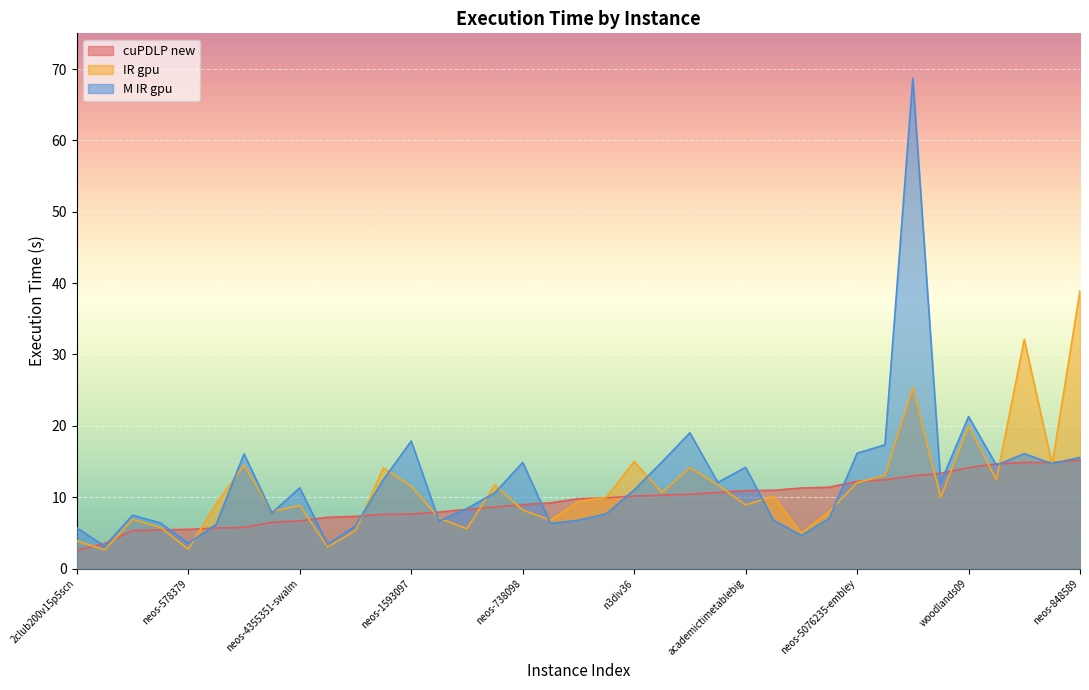

Reading right to left, extract all data points from this chart.

cuPDLP new: neos-848589=15.2	supportcase23=14.9	k1mushroom=14.9	neos-780889=14.7	woodlands09=14.1	neos-5102383-irwell=13.4	neos-3209462-rhin=13.0	neos-3402294-bobin=12.4	neos-5076235-embley=12.2	datt256=11.4	snip10x10-35r1budget17=11.3	neos-953928=11.0	academictimetablebig=10.9	v150d30-2hopcds=10.7	ns1952667=10.4	neos-5079731-flyers=10.3	n3div36=10.2	supportcase40=9.9	academictimetablesmall=9.8	neos-4295773-pissa=9.2	neos-738098=9.0	vpphard=8.6	fiball=8.3	cryptanalysiskb128n5obj16=7.9	neos-1593097=7.6	z26=7.6	neos-4359986-taipa=7.3	neos-948346=7.2	neos-4355351-swalm=6.7	nursesched-sprint02=6.5	neos-787933=5.8	n2seq36q=5.7	neos-578379=5.5	highschool1-aigio=5.4	seqsolve2short4288=5.3	neos-950242=3.5	2club200v15p5scn=2.6
IR gpu: neos-848589=38.9	supportcase23=14.6	k1mushroom=32.1	neos-780889=12.4	woodlands09=20.0	neos-5102383-irwell=10.0	neos-3209462-rhin=25.4	neos-3402294-bobin=13.1	neos-5076235-embley=12.0	datt256=8.0	snip10x10-35r1budget17=4.9	neos-953928=10.1	academictimetablebig=8.9	v150d30-2hopcds=11.7	ns1952667=14.2	neos-5079731-flyers=10.6	n3div36=15.0	supportcase40=10.0	academictimetablesmall=9.4	neos-4295773-pissa=6.8	neos-738098=8.2	vpphard=11.7	fiball=5.6	cryptanalysiskb128n5obj16=7.1	neos-1593097=11.5	z26=14.1	neos-4359986-taipa=5.3	neos-948346=3.0	neos-4355351-swalm=8.8	nursesched-sprint02=8.0	neos-787933=14.5	n2seq36q=9.1	neos-578379=2.7	highschool1-aigio=5.8	seqsolve2short4288=6.9	neos-950242=2.6	2club200v15p5scn=3.9
M IR gpu: neos-848589=15.6	supportcase23=14.7	k1mushroom=16.1	neos-780889=14.5	woodlands09=21.3	neos-5102383-irwell=12.1	neos-3209462-rhin=68.7	neos-3402294-bobin=17.3	neos-5076235-embley=16.1	datt256=7.0	snip10x10-35r1budget17=4.6	neos-953928=6.8	academictimetablebig=14.2	v150d30-2hopcds=12.1	ns1952667=19.0	neos-5079731-flyers=14.9	n3div36=11.0	supportcase40=7.7	academictimetablesmall=6.8	neos-4295773-pissa=6.3	neos-738098=14.9	vpphard=10.6	fiball=8.4	cryptanalysiskb128n5obj16=6.7	neos-1593097=17.9	z26=12.5	neos-4359986-taipa=6.0	neos-948346=3.4	neos-4355351-swalm=11.3	nursesched-sprint02=7.8	neos-787933=16.1	n2seq36q=6.2	neos-578379=3.5	highschool1-aigio=6.4	seqsolve2short4288=7.5	neos-950242=3.1	2club200v15p5scn=5.7